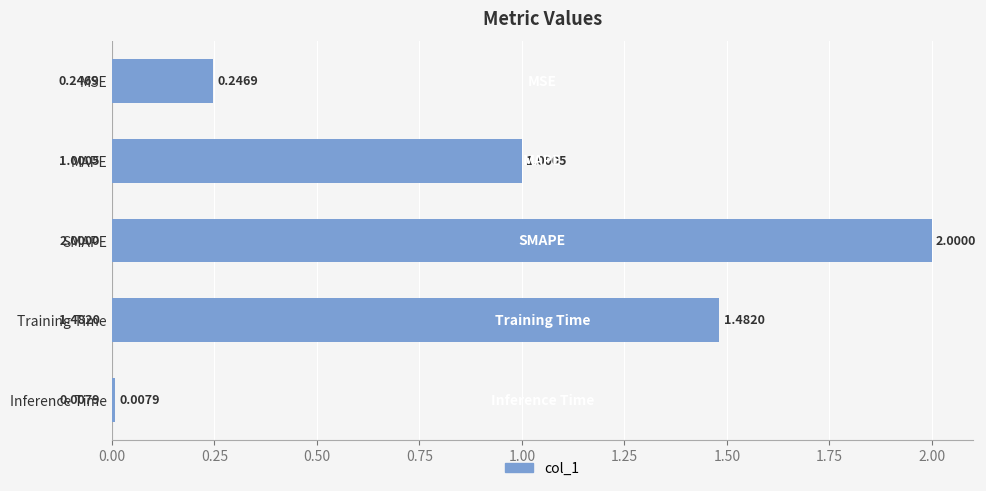

What is the label of the 3rd bar from the top?

SMAPE